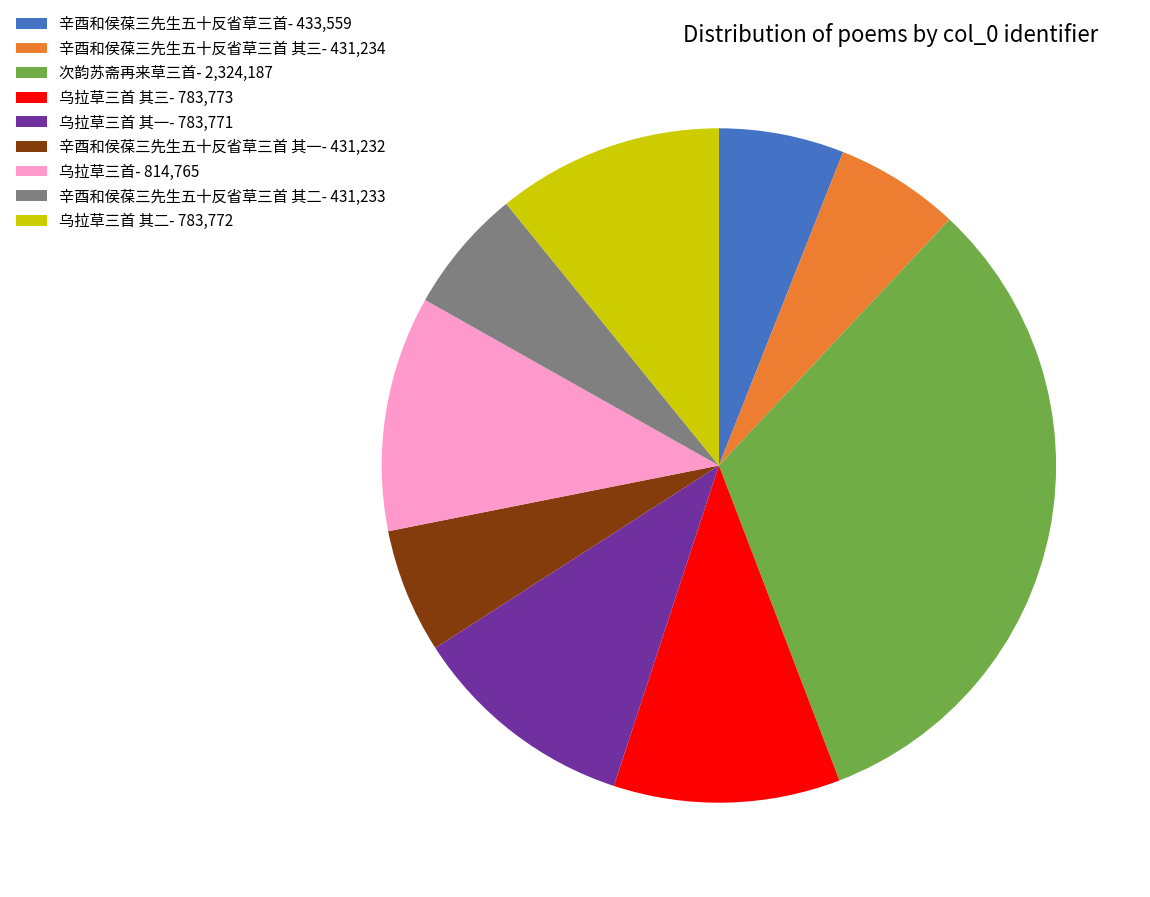

How many segments does this pie chart have?

9